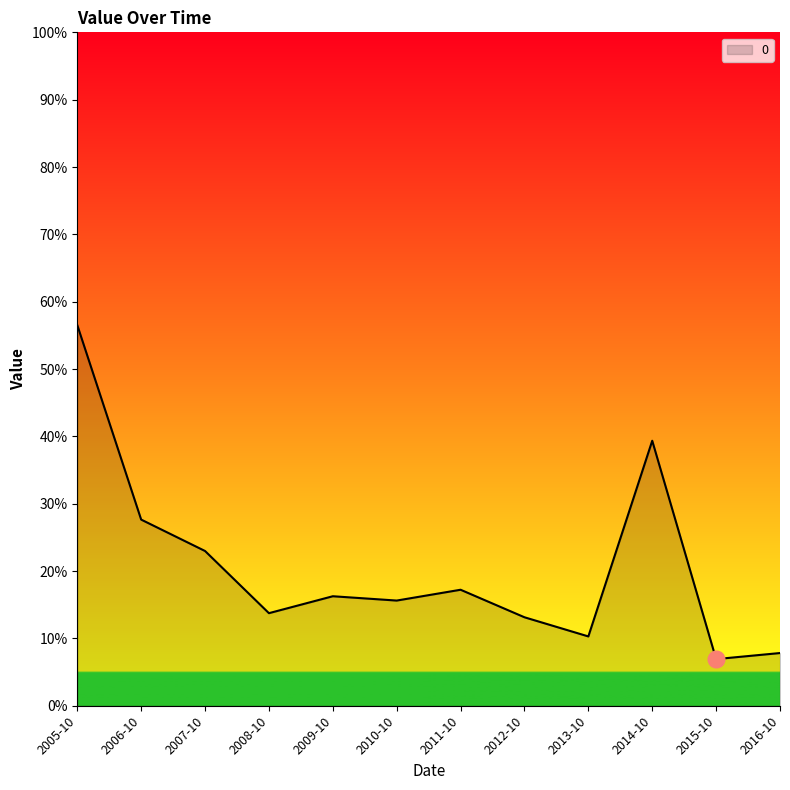

What is the value of the 8th point from the left?

0.1